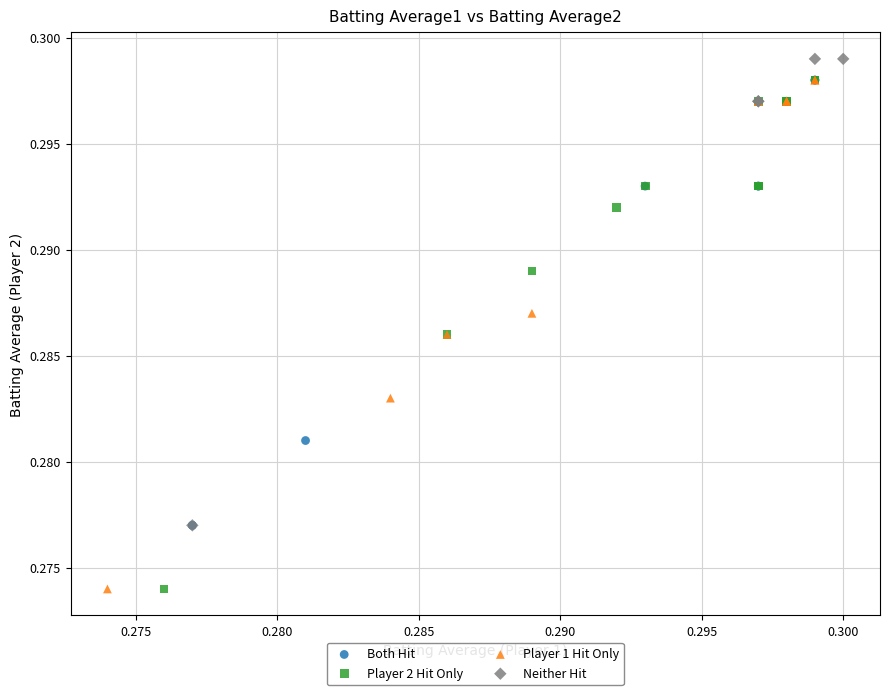

Which series contains the highest Y value?

Neither Hit